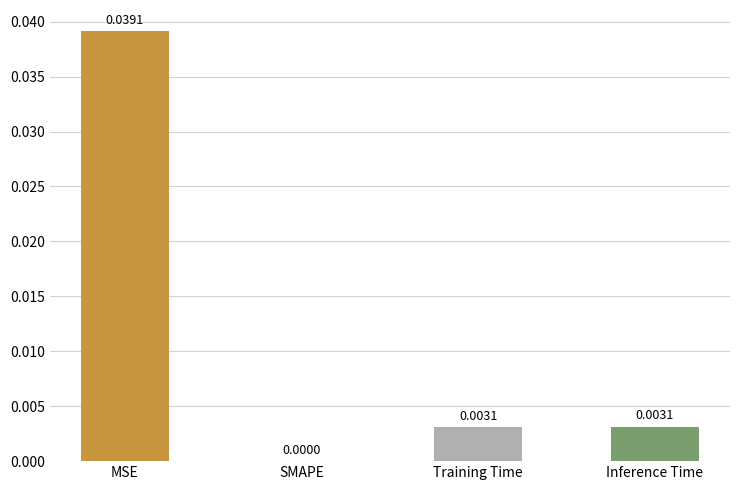

At which label is the value closest to 0?

SMAPE